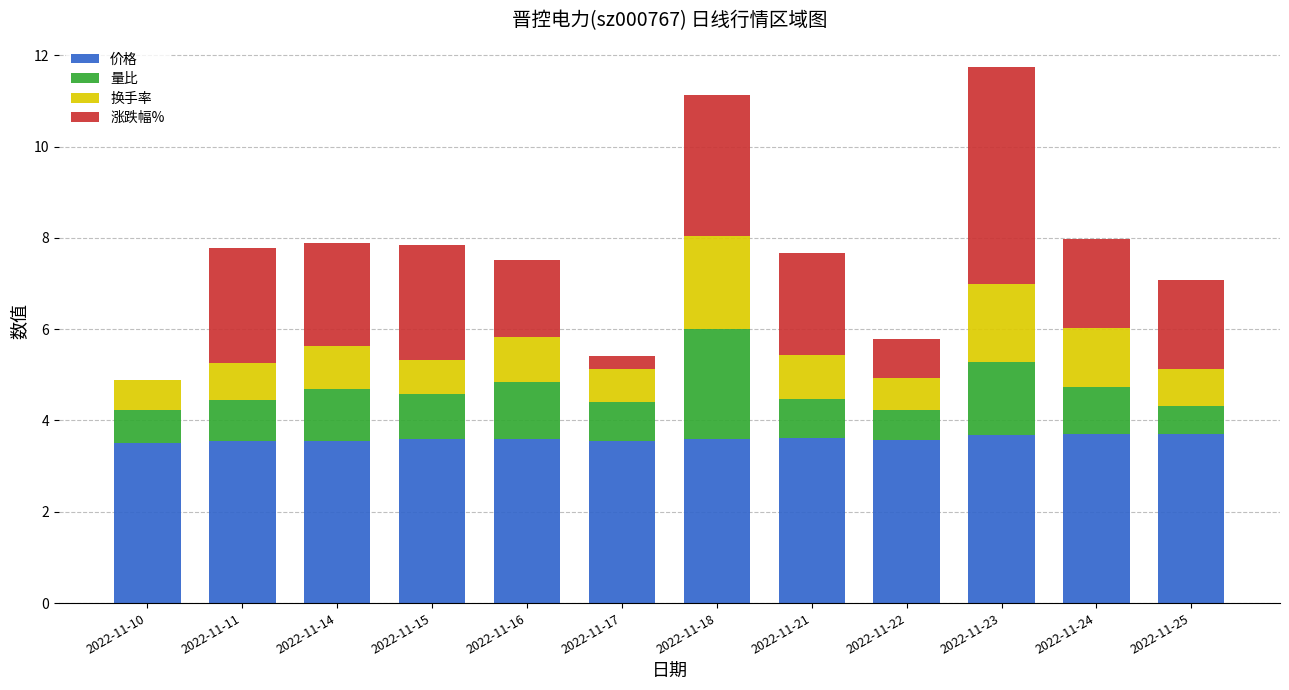

Is it true that 价格 equals 1.4 at 2022-11-14?

False